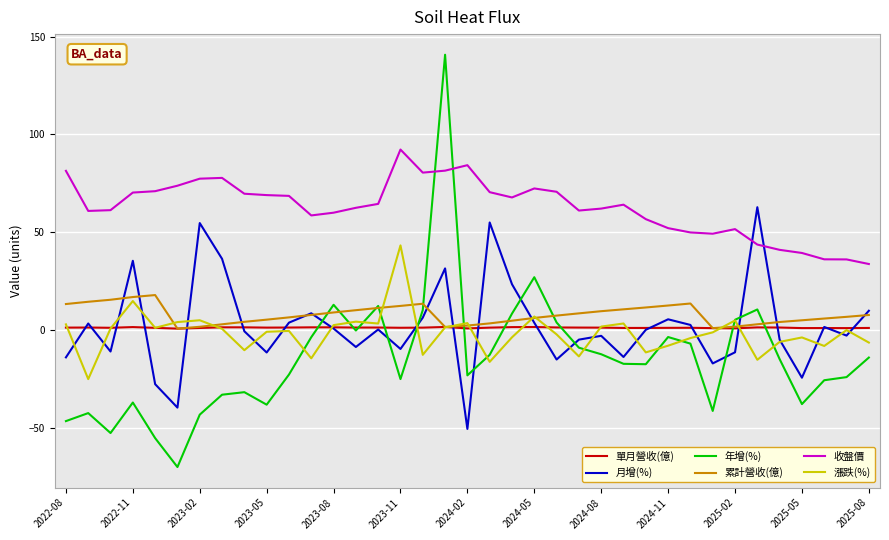

True or false: 單月營收(億) and 收盤價 intersect in this chart.

False